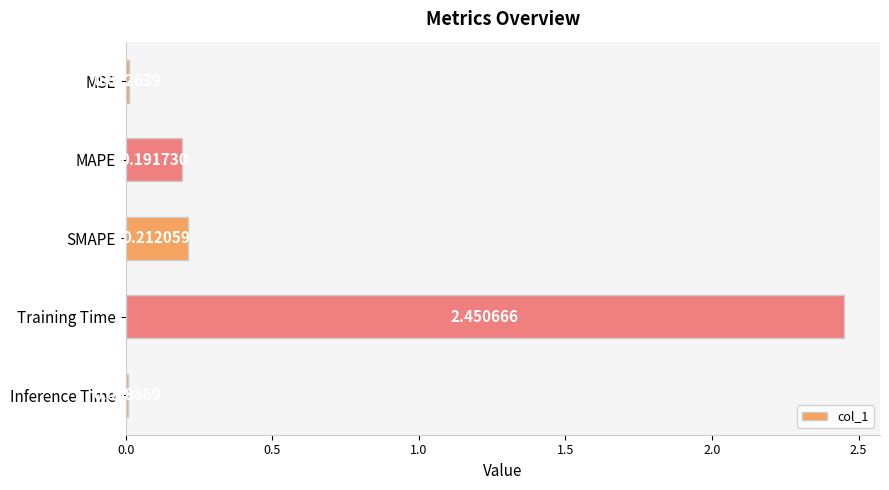

Which category has the lowest value across all series?

Inference Time